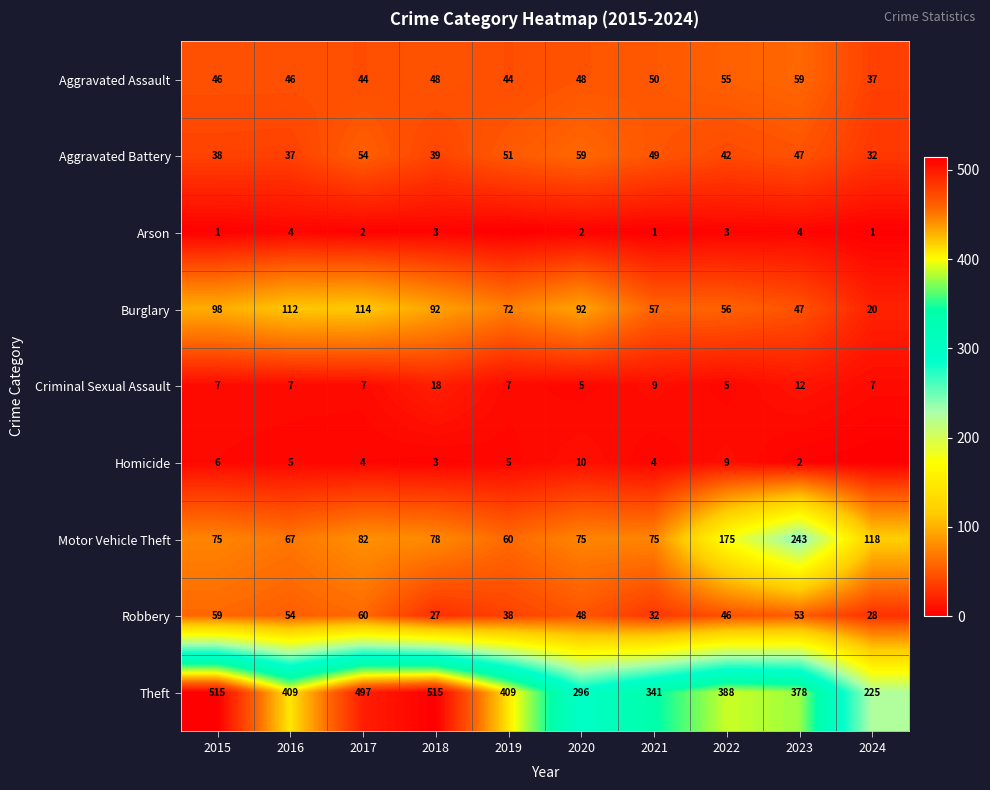

What is the difference between the highest and lowest values at 2018?

512